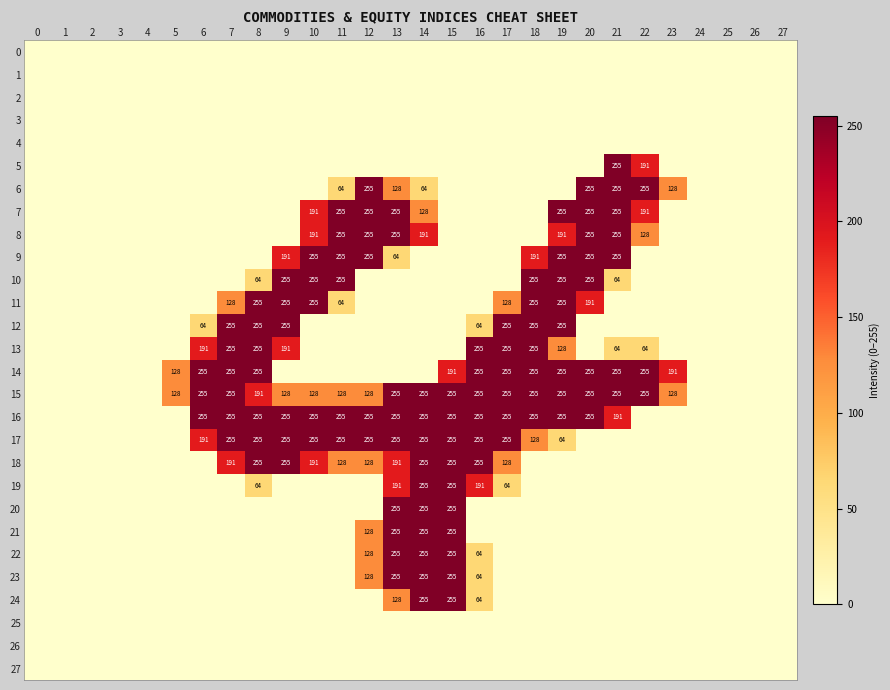

The 7 series shows 0 at 3. True or false?

True